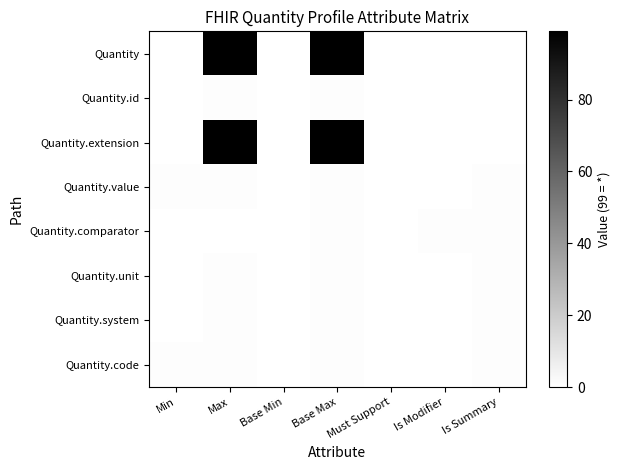

Reading left to right, transcribe all the data shown in this chart.

Quantity: Min=0	Max=99	Base Min=0	Base Max=99	Must Support=0	Is Modifier=0	Is Summary=0
Quantity.id: Min=0	Max=1	Base Min=0	Base Max=1	Must Support=0	Is Modifier=0	Is Summary=0
Quantity.extension: Min=0	Max=99	Base Min=0	Base Max=99	Must Support=0	Is Modifier=0	Is Summary=0
Quantity.value: Min=1	Max=1	Base Min=0	Base Max=1	Must Support=0	Is Modifier=0	Is Summary=1
Quantity.comparator: Min=0	Max=0	Base Min=0	Base Max=1	Must Support=0	Is Modifier=1	Is Summary=1
Quantity.unit: Min=0	Max=1	Base Min=0	Base Max=1	Must Support=0	Is Modifier=0	Is Summary=1
Quantity.system: Min=0	Max=1	Base Min=0	Base Max=1	Must Support=0	Is Modifier=0	Is Summary=1
Quantity.code: Min=1	Max=1	Base Min=0	Base Max=1	Must Support=0	Is Modifier=0	Is Summary=1